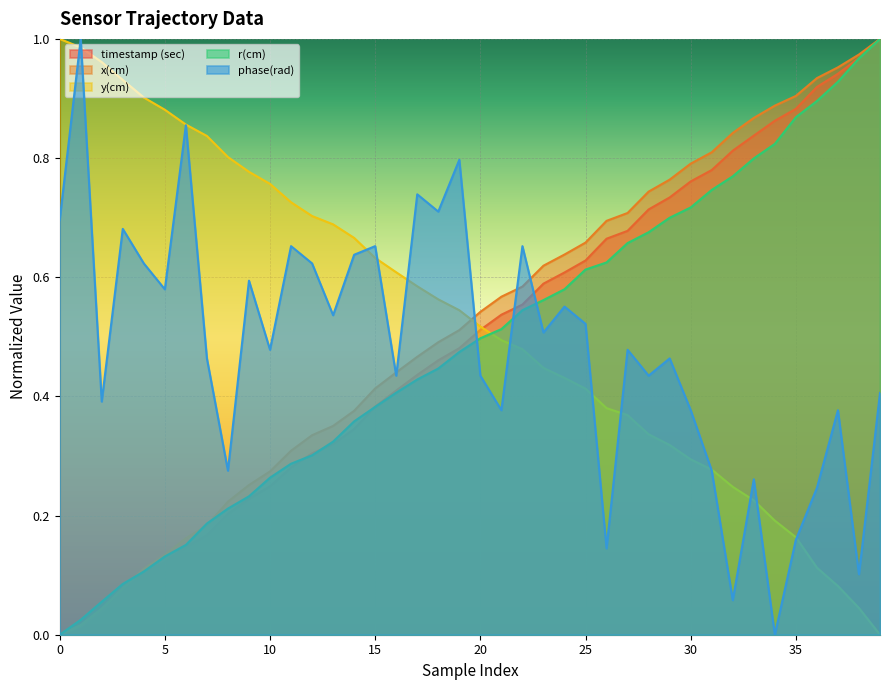

At how many categories does at least one series exceed 0?

40